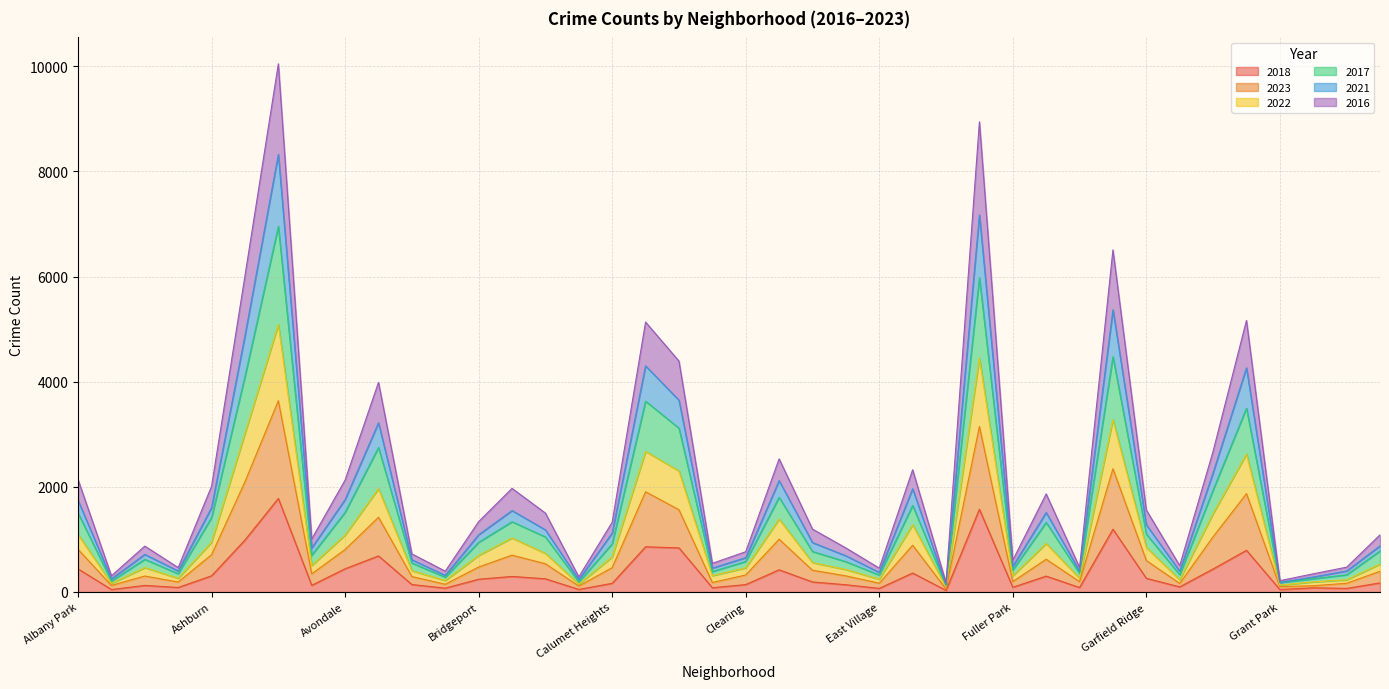

Which has a higher value, Boystown or Chicago Lawn?

Chicago Lawn